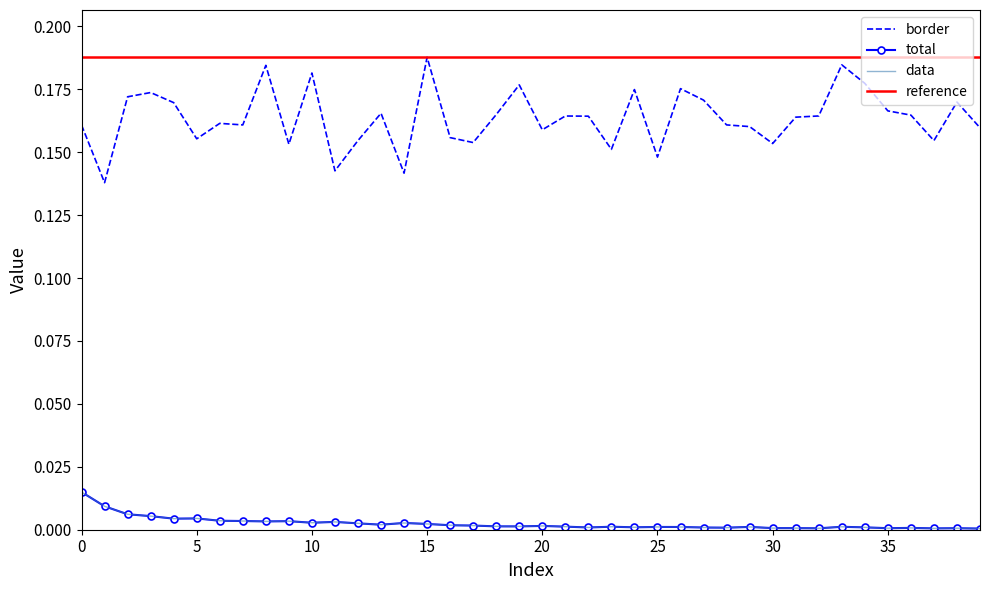

True or false: data and border cross at least once.

False